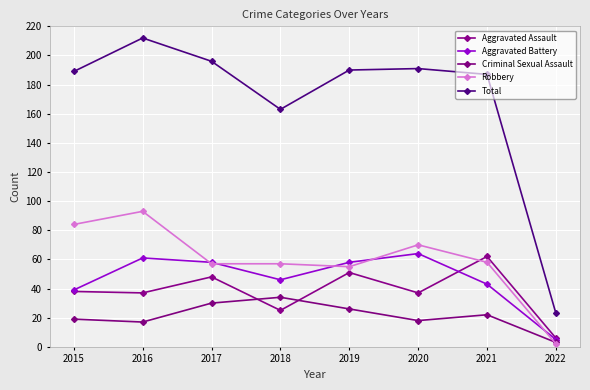

What is the total value across all series at 2018?

325